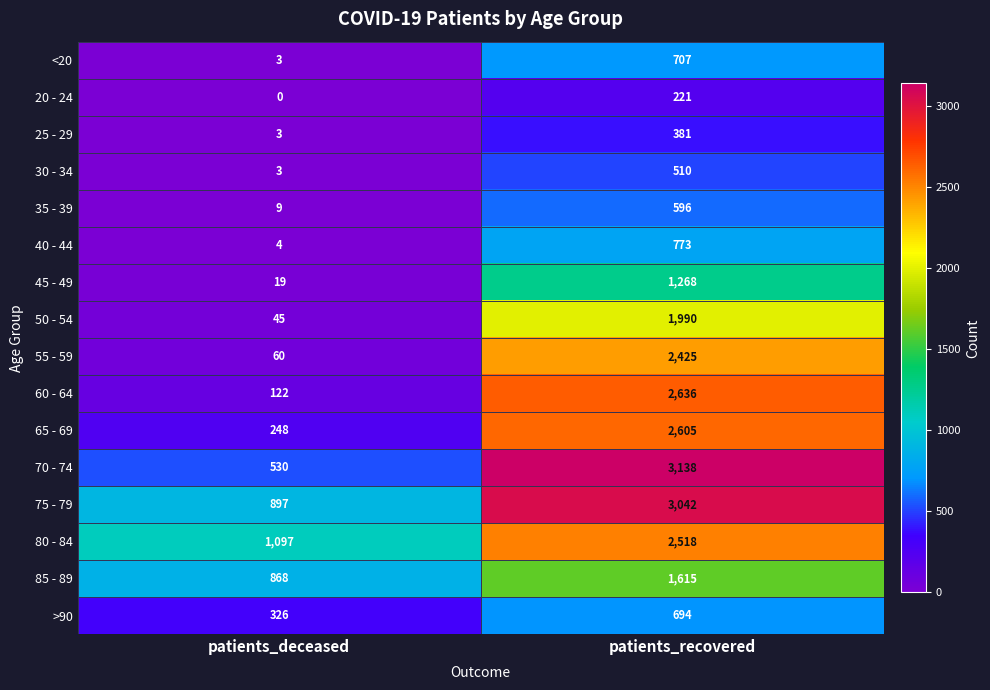

Which series has the largest range (max minus min)?

70 - 74